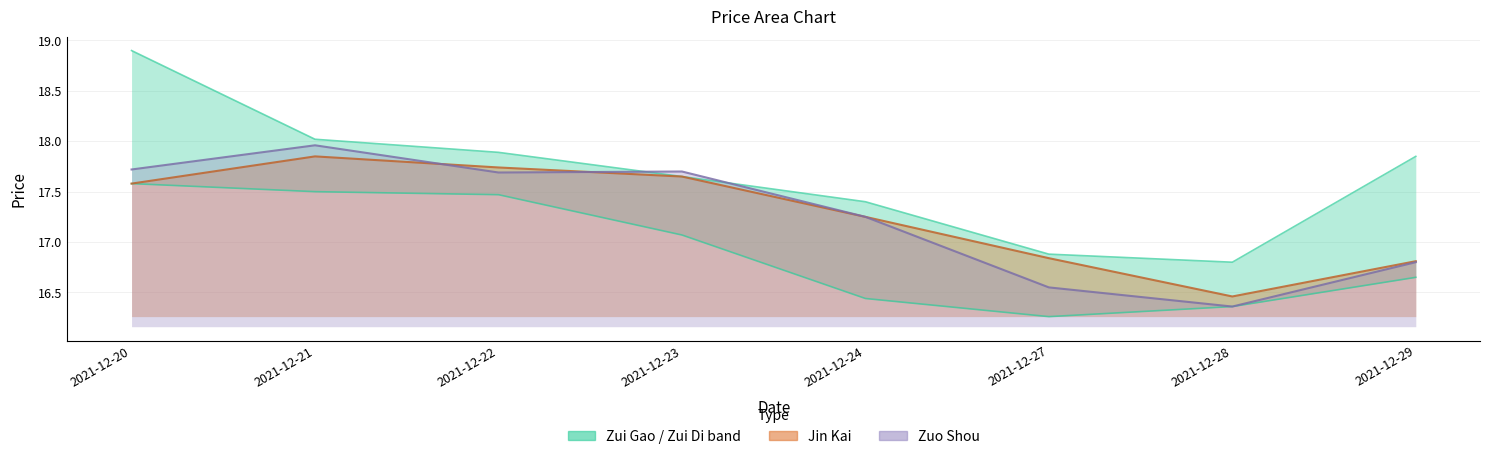

The zui_di series shows 28.0 at 2021-12-23. True or false?

False